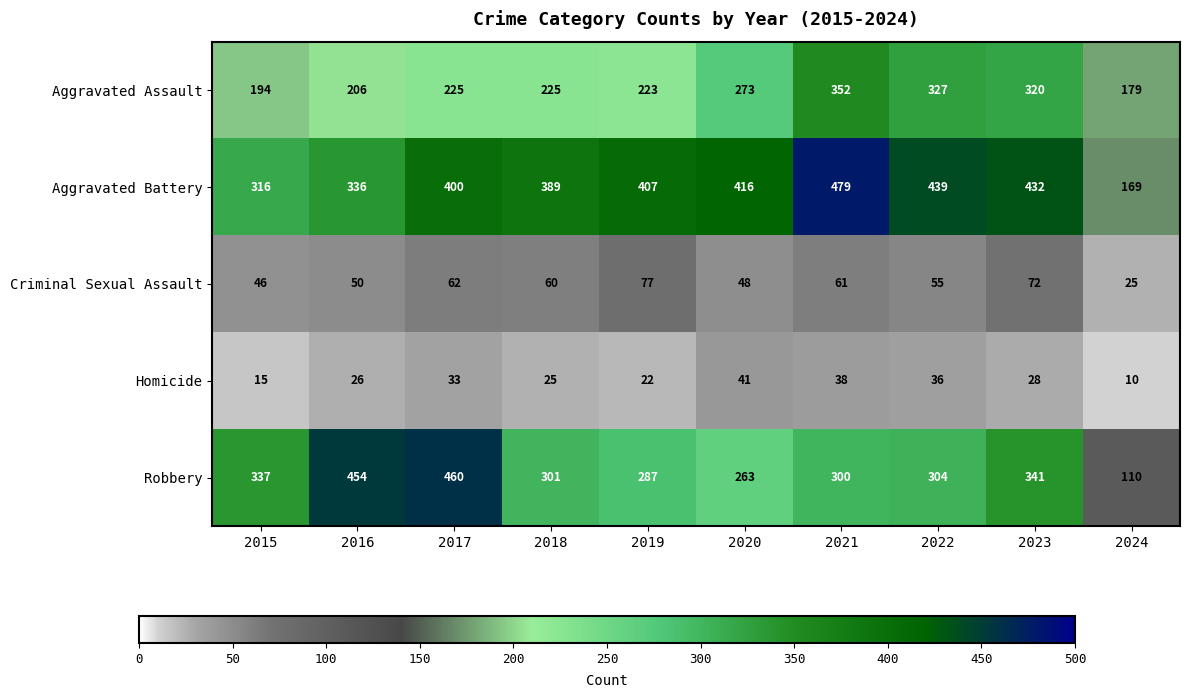

How many data points does each series have?

10